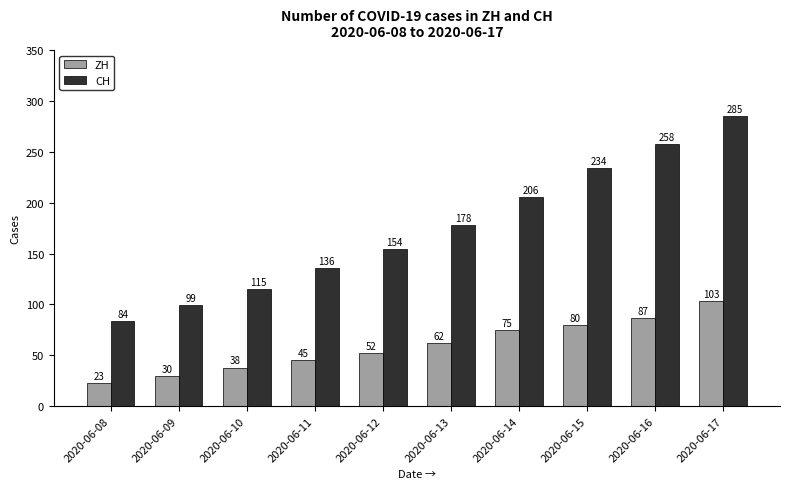

How many groups of bars are there?

10